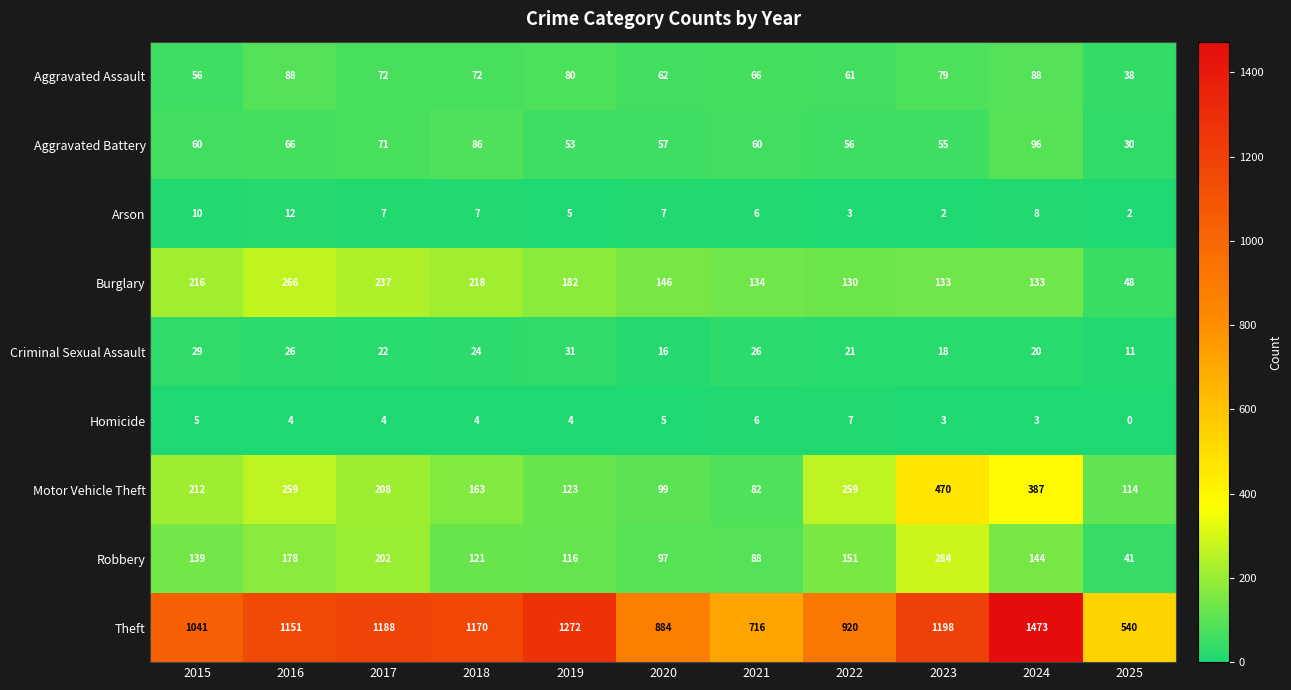

What is the highest value of the Motor Vehicle Theft series?

470